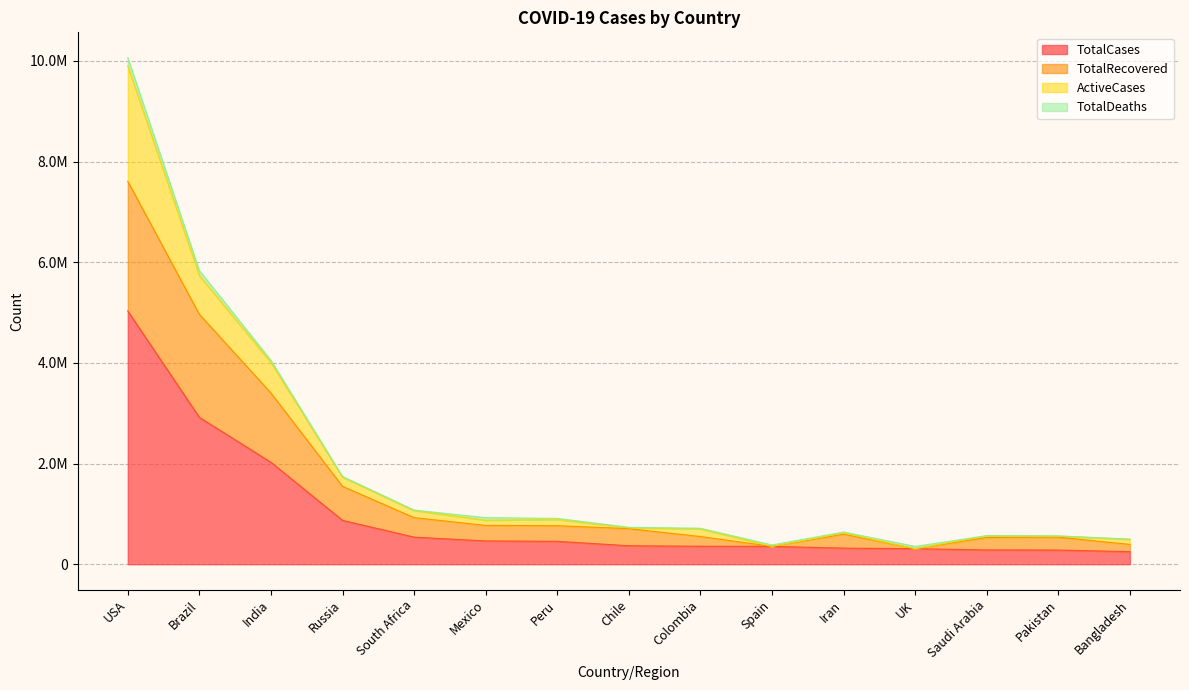

What is the difference between the maximum and minimum values in the TotalCases series?

4782528